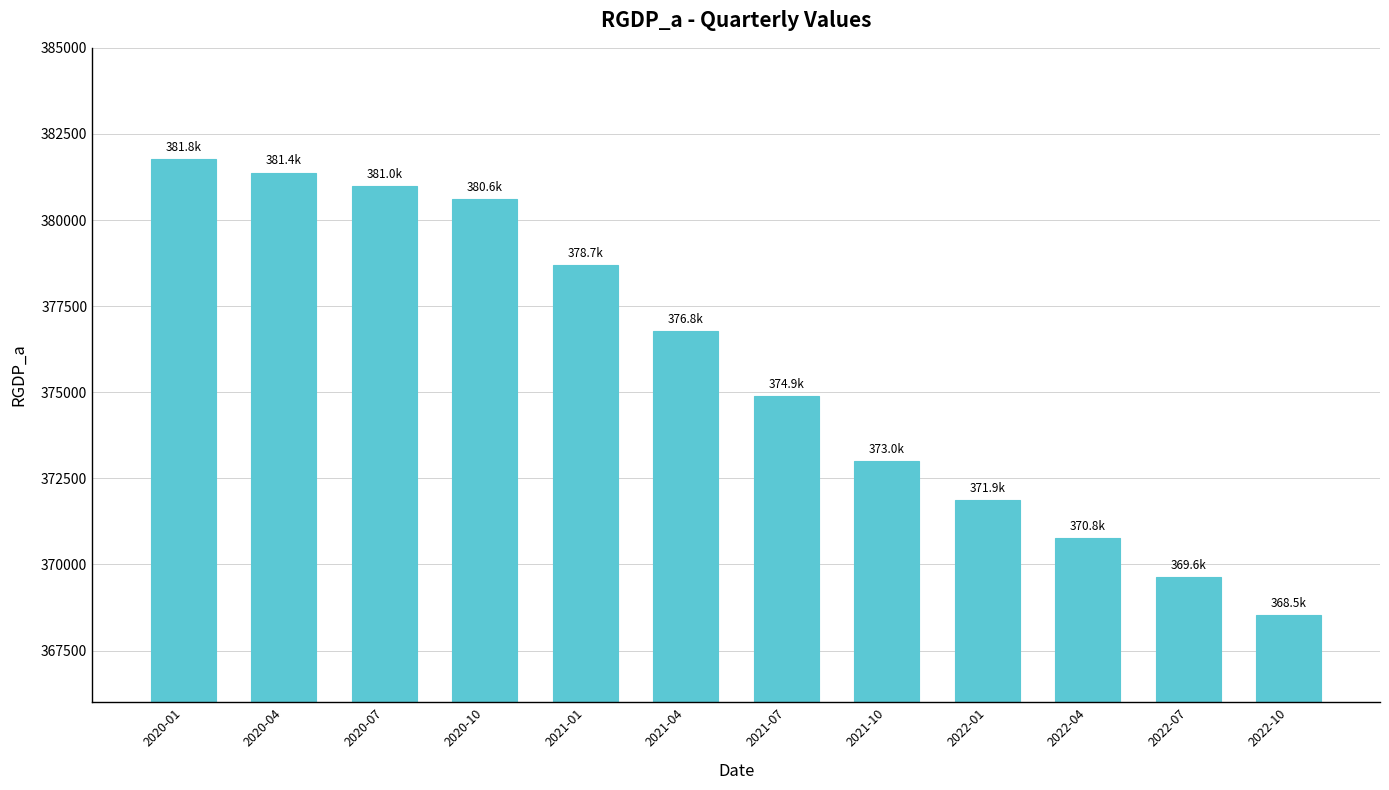

Where does the data first go above 376787?

2020-01